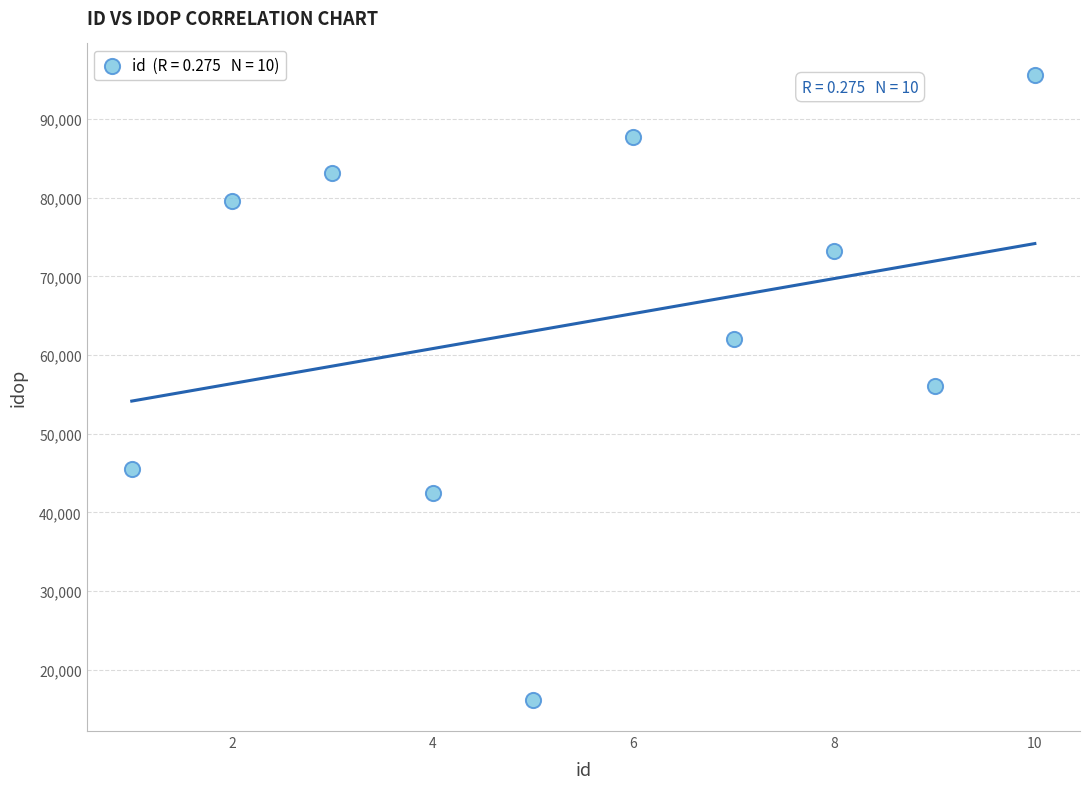

What is the range of X values (max minus min)?

9